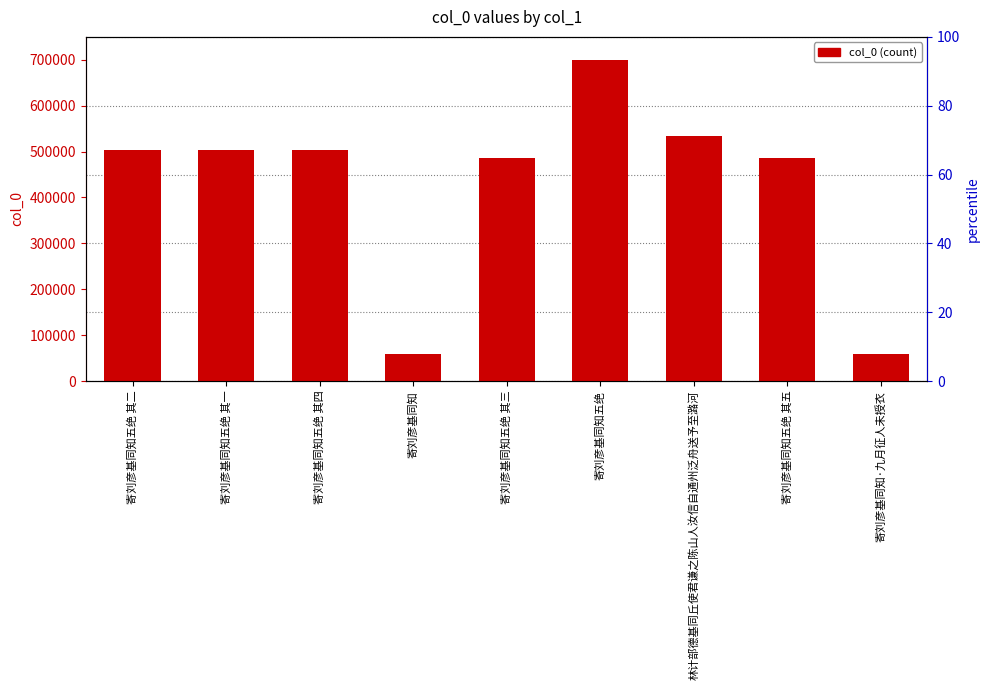

What is the change in value from 寄刘彦基同知五绝 其二 to 寄刘彦基同知五绝?

+195943